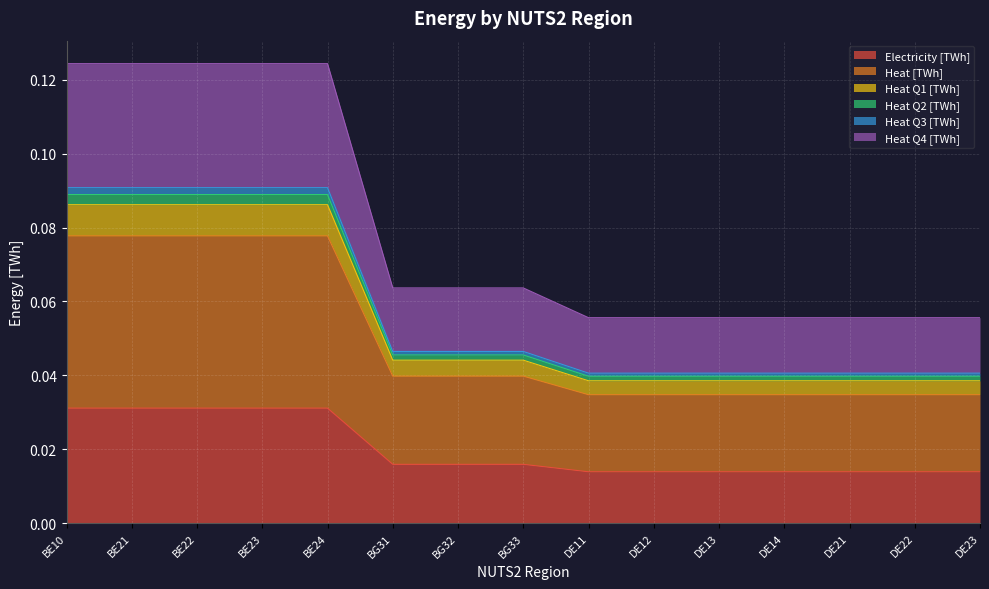

How many lines are shown in the chart?

6